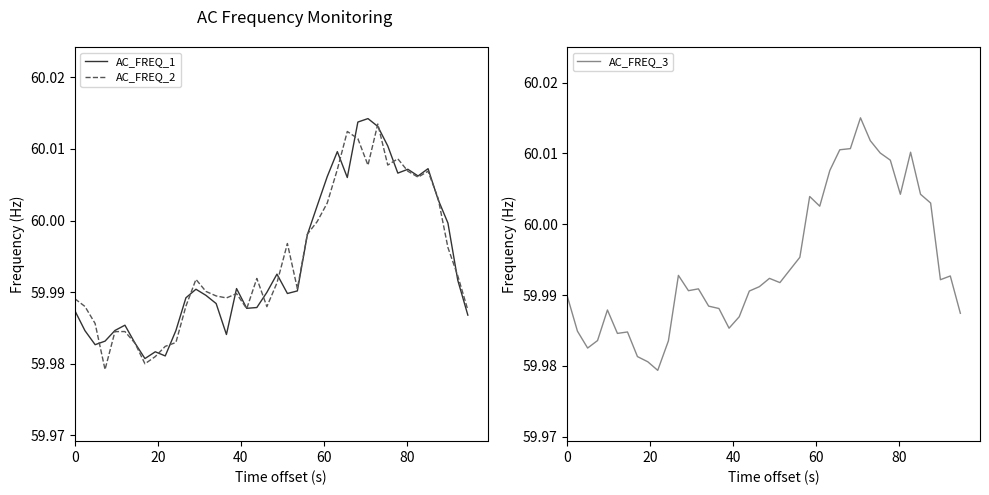

What are all the series names shown in the legend?

AC_FREQ_1, AC_FREQ_2, AC_FREQ_3